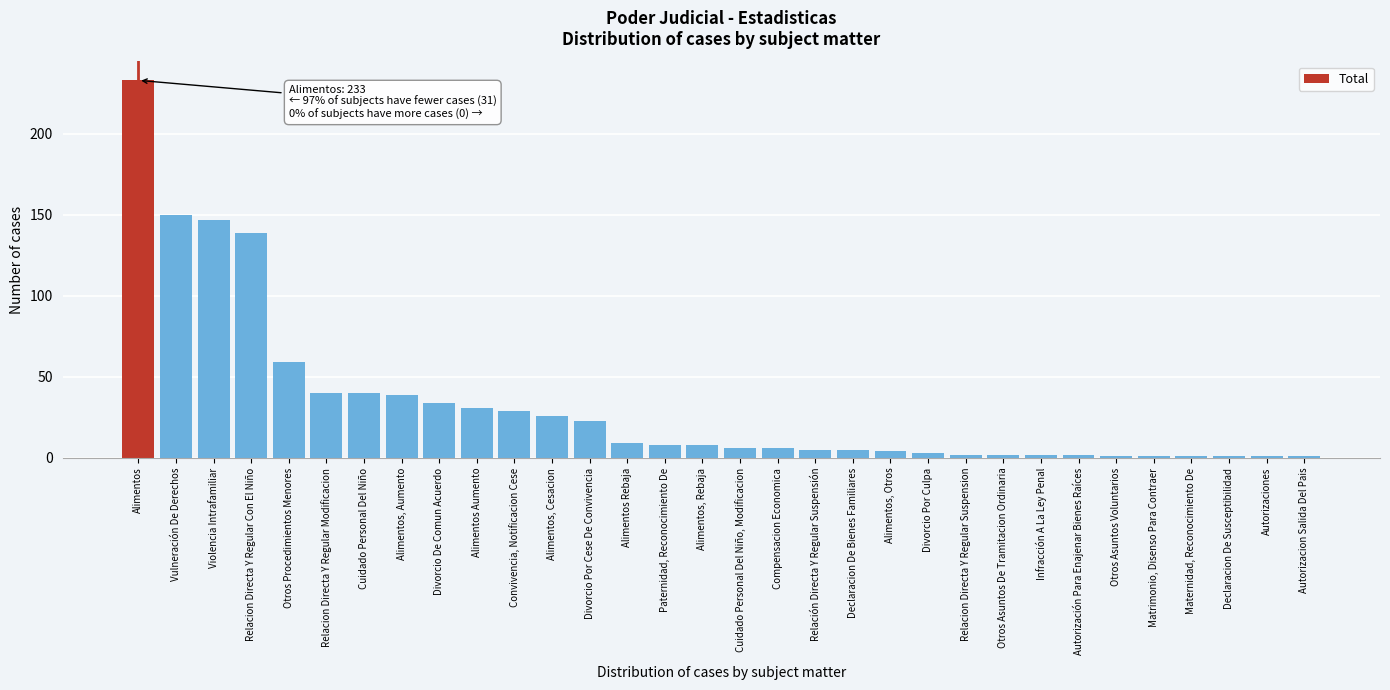

At which label is the value closest to 117?

Relacion Directa Y Regular Con El Niño